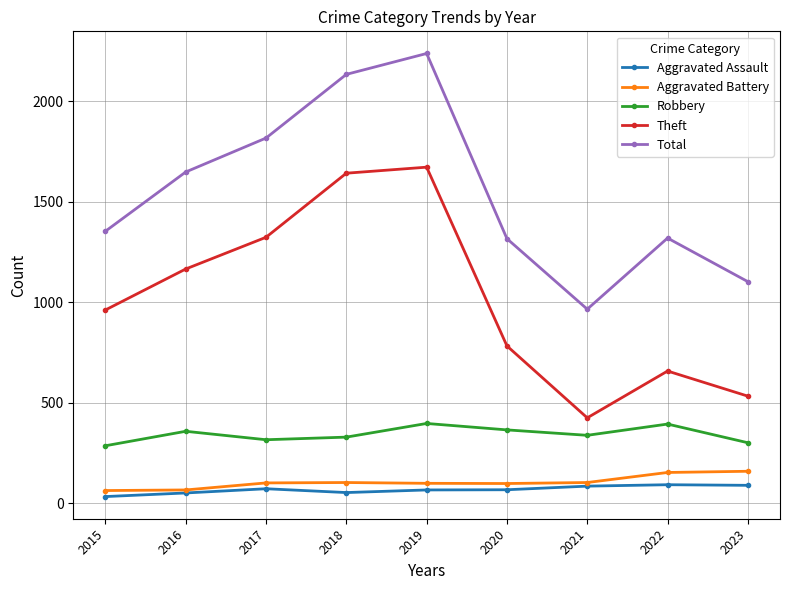

What is the difference between the Total values at 2016 and 2021?

683